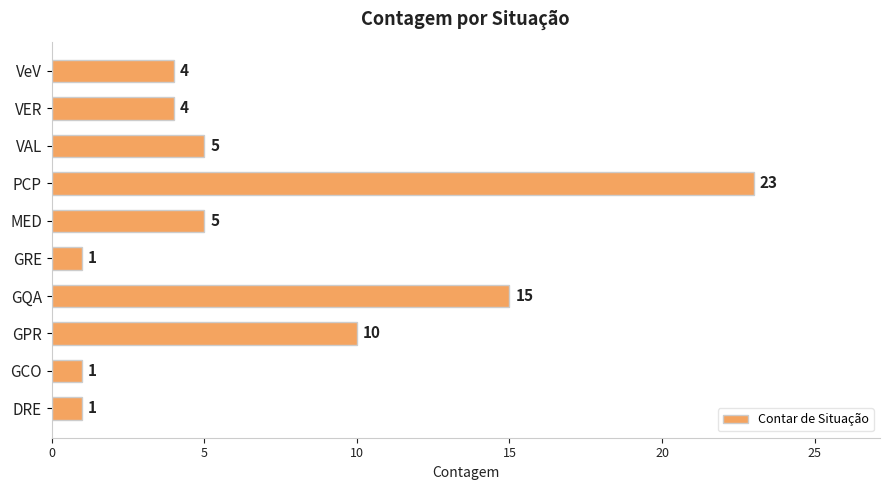

Read the value at GPR, to the nearest 5.

10